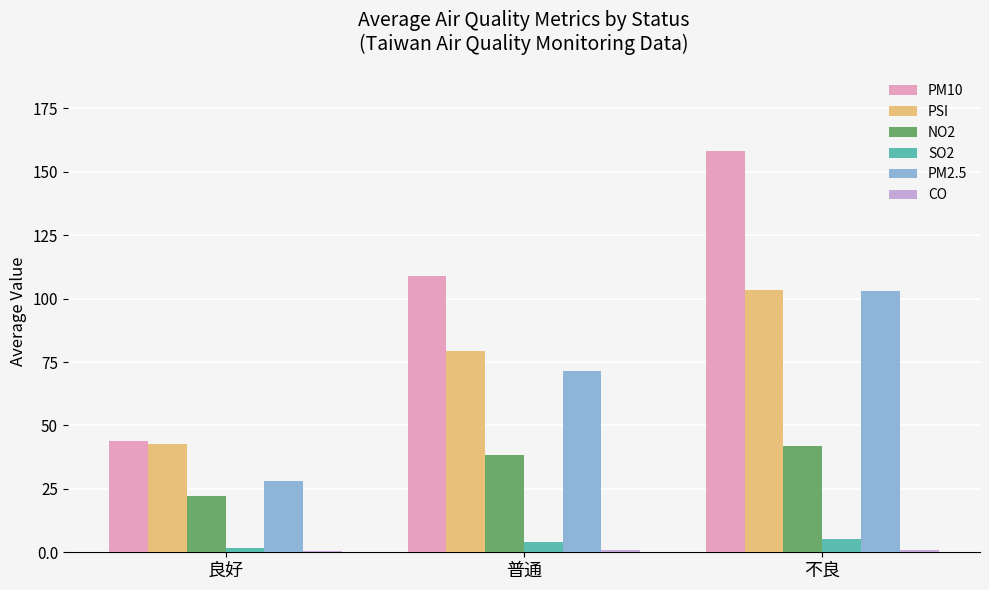

What is the sum of the PM2.5 values at 普通 and 良好?

99.5